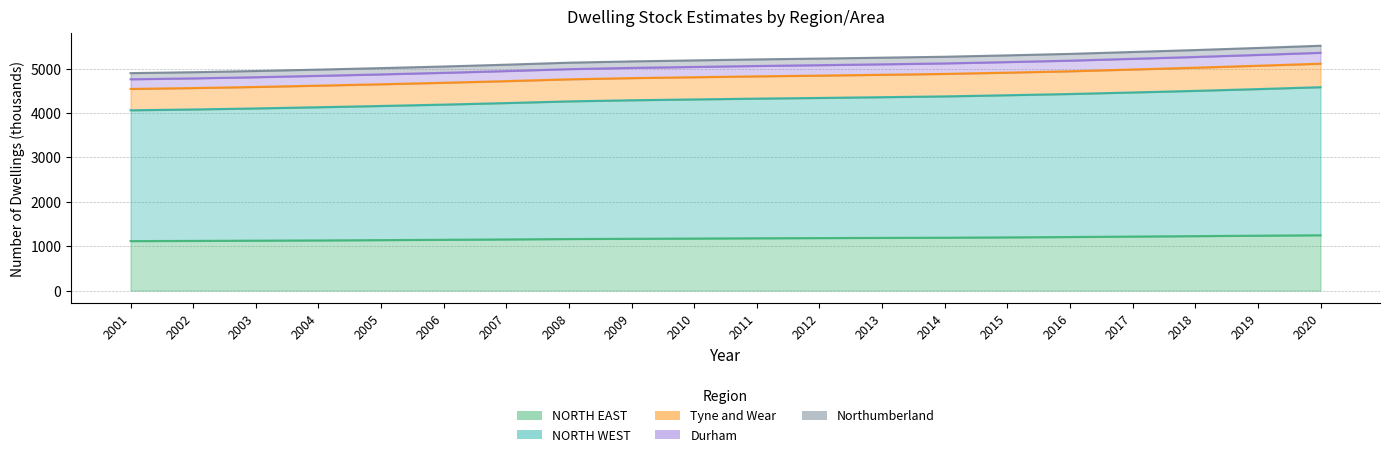

What is the value of the NORTH WEST point at the 19th from the left?

4536.9